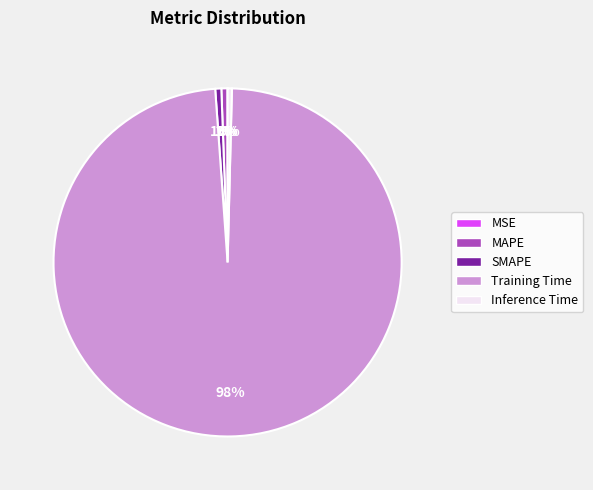

Which has a higher value, SMAPE or Training Time?

Training Time